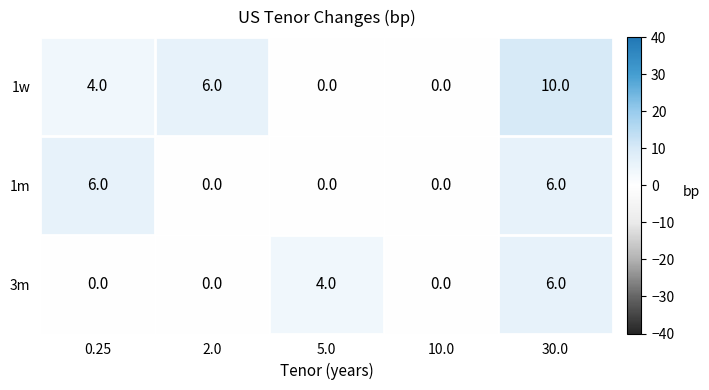

How many categories are shown in the chart?

5